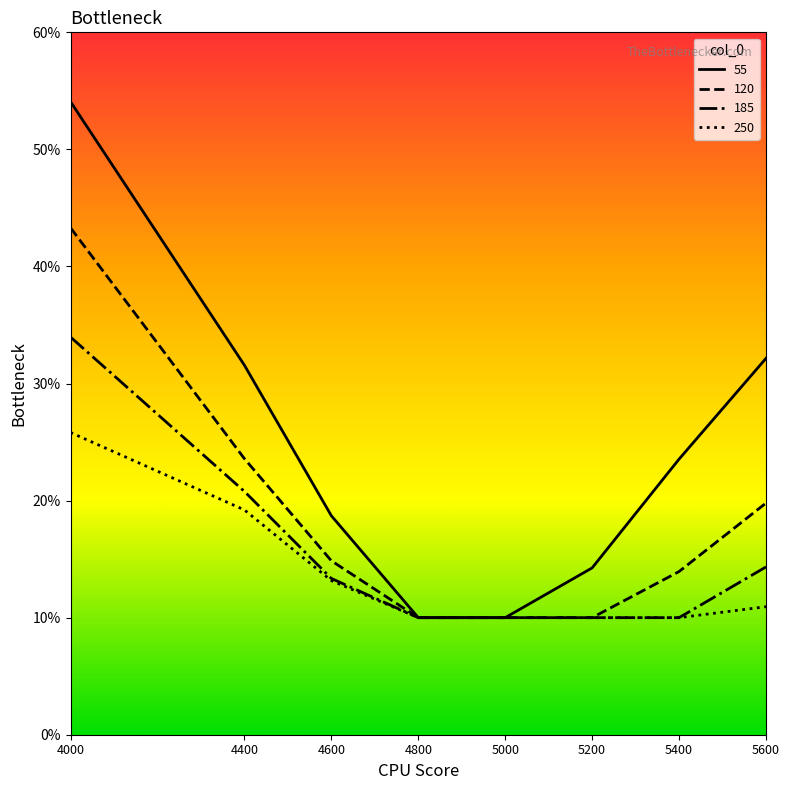

Reading right to left, list all the values displayed in this chart.

55: 0.3	0.2	0.1	0.1	0.1	0.2	0.3	0.5
120: 0.2	0.1	0.1	0.1	0.1	0.1	0.2	0.4
185: 0.1	0.1	0.1	0.1	0.1	0.1	0.2	0.3
250: 0.1	0.1	0.1	0.1	0.1	0.1	0.2	0.3